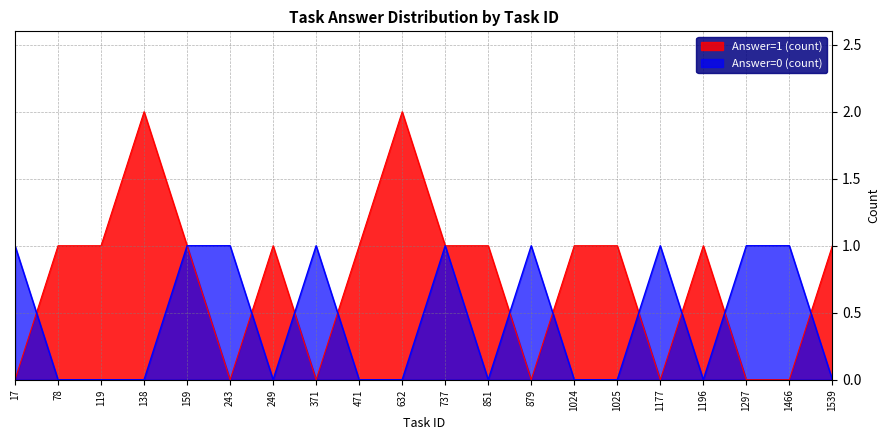

How many times do Answer=1 (count) and Answer=0 (count) cross each other?

10